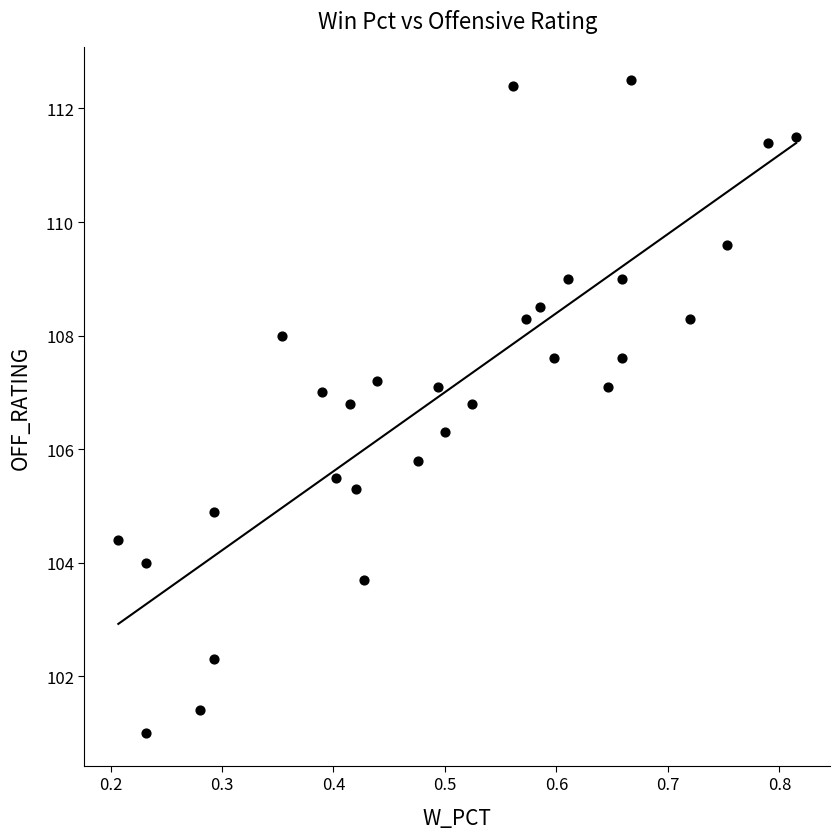

What is the range of X values (max minus min)?

0.6